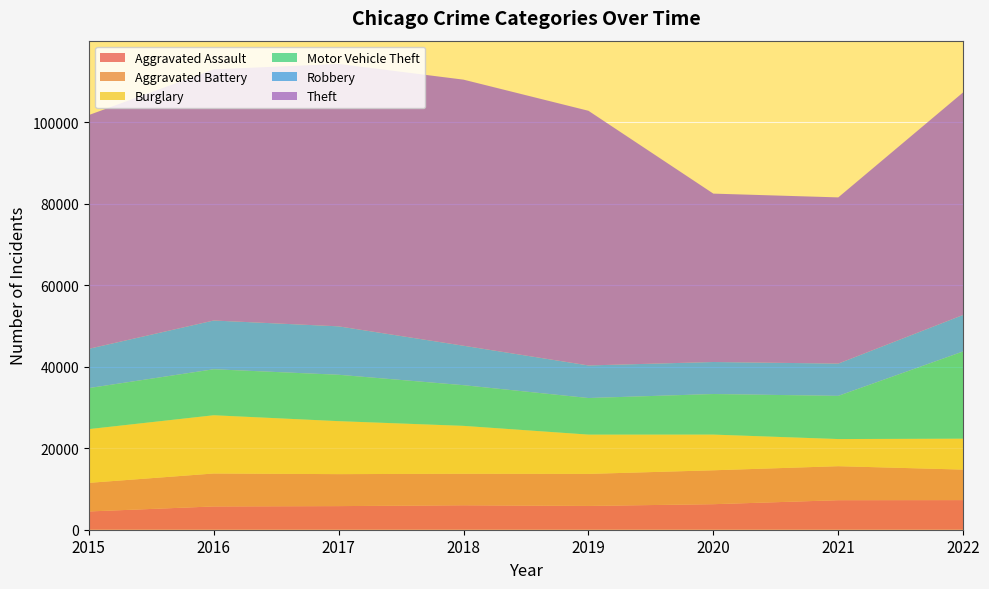

Reading left to right, list all the values displayed in this chart.

Aggravated Assault: 4480	5712	5793	6001	5840	6263	7243	7267
Aggravated Battery: 7018	8085	7845	7734	7857	8320	8346	7486
Burglary: 13184	14289	13001	11746	9639	8757	6658	7585
Motor Vehicle Theft: 10068	11286	11380	9983	8977	9956	10596	21402
Robbery: 9638	11960	11880	9679	7994	7855	7919	8967
Theft: 57350	61618	64381	65285	62484	41313	40777	54612